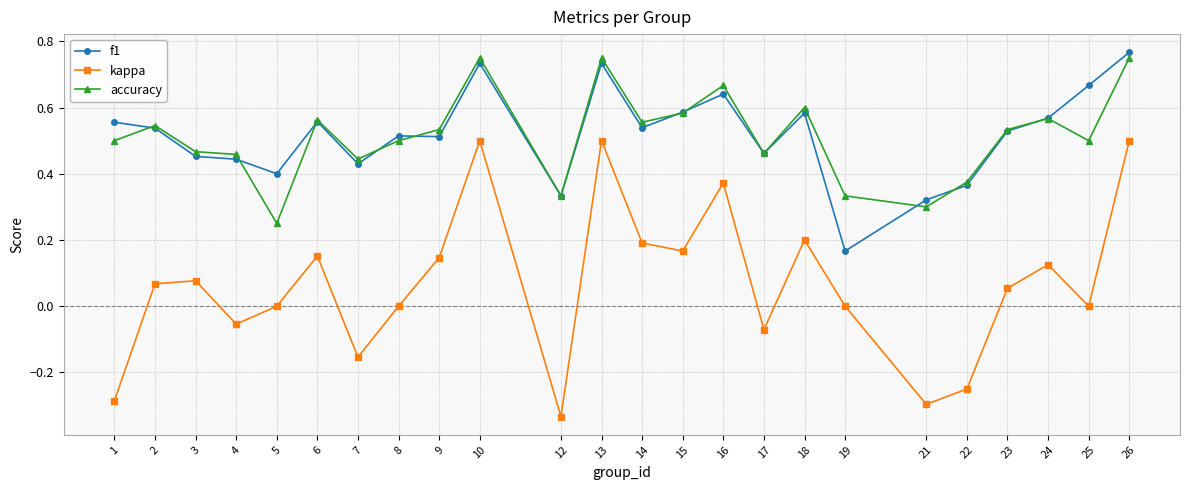

Between 3 and 15, which series saw the biggest shift?

f1